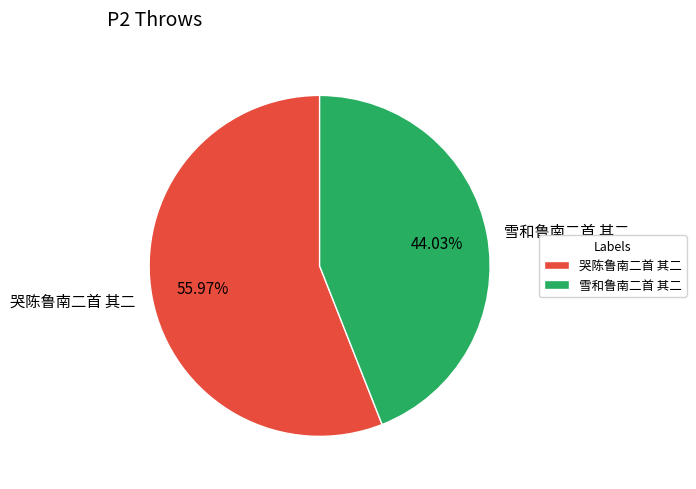

Approximately how many times larger is the value at 雪和鲁南二首 其二 compared to 哭陈鲁南二首 其二?

0.8